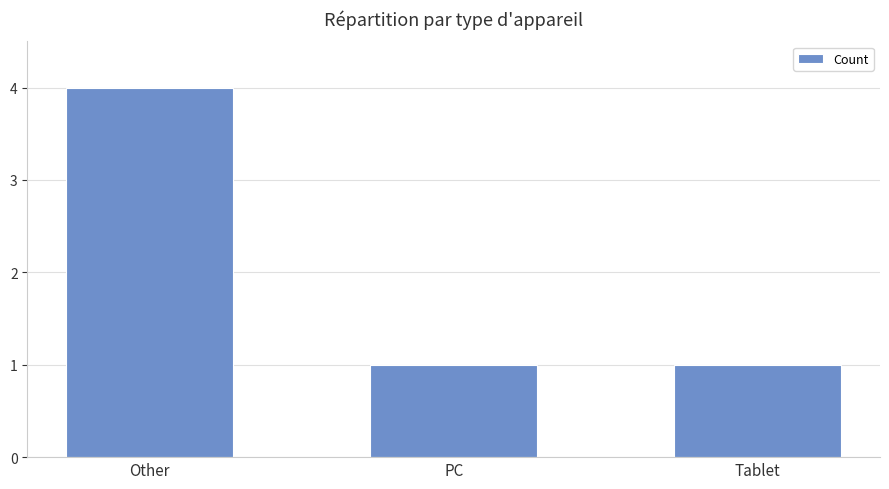

Count the number of data series in this chart.

1